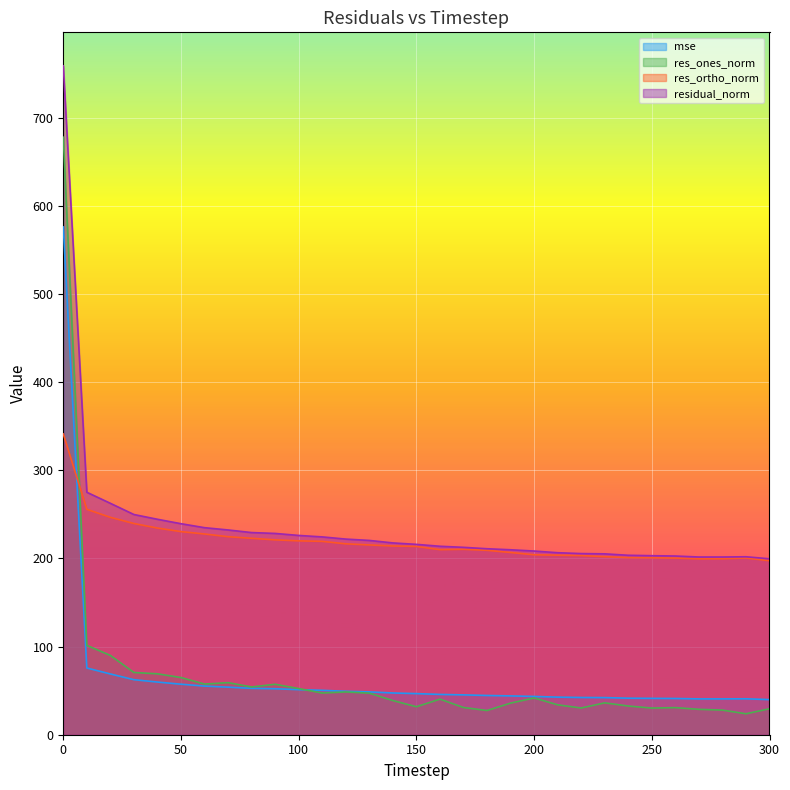

Count the number of categories in the chart.

31